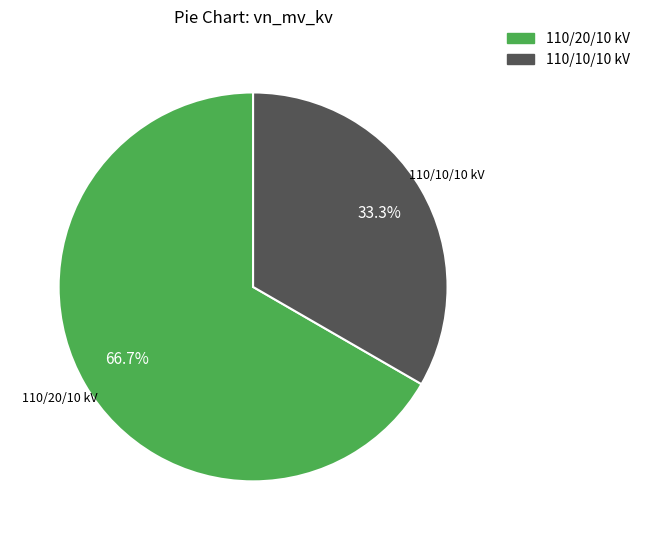

Between 110/10/10 kV and 110/20/10 kV, which is larger?

110/20/10 kV